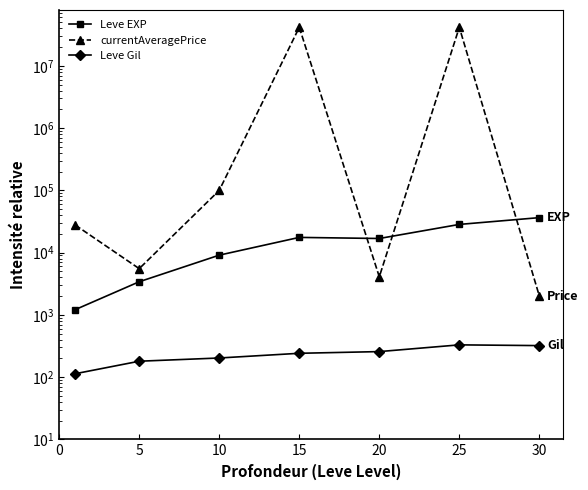

At how many categories does at least one series exceed 39341172?

2